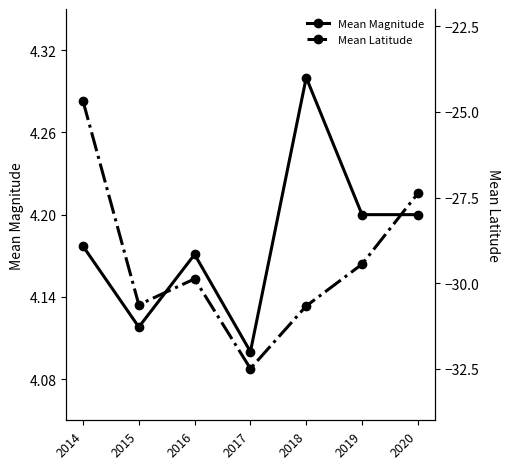

Which series has the widest spread of values?

Mean Latitude